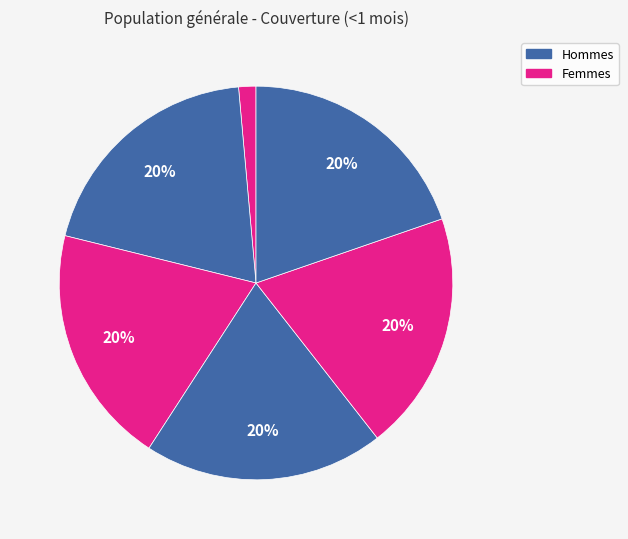

Count the number of slices in the pie.

6